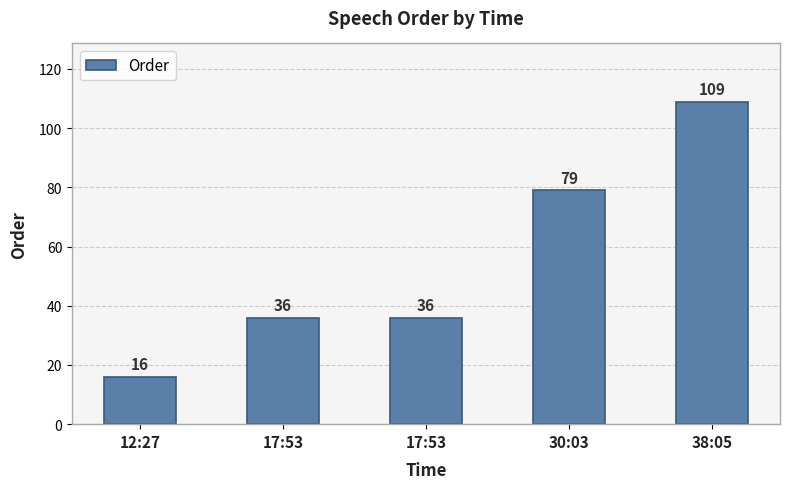

How many bars are there in total?

5